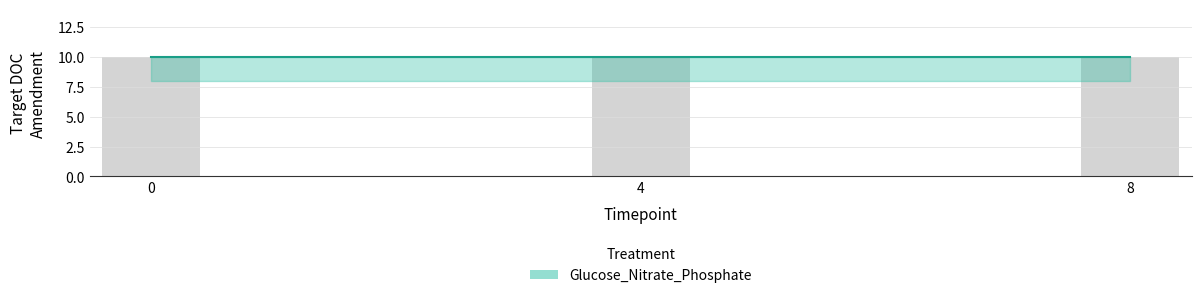

Reading left to right, list all the values displayed in this chart.

Glucose_Nitrate_Phosphate_lower: 8	8	8
Glucose_Nitrate_Phosphate_upper: 10	10	10
Glucose_Nitrate_Phosphate_mid: 10	10	10